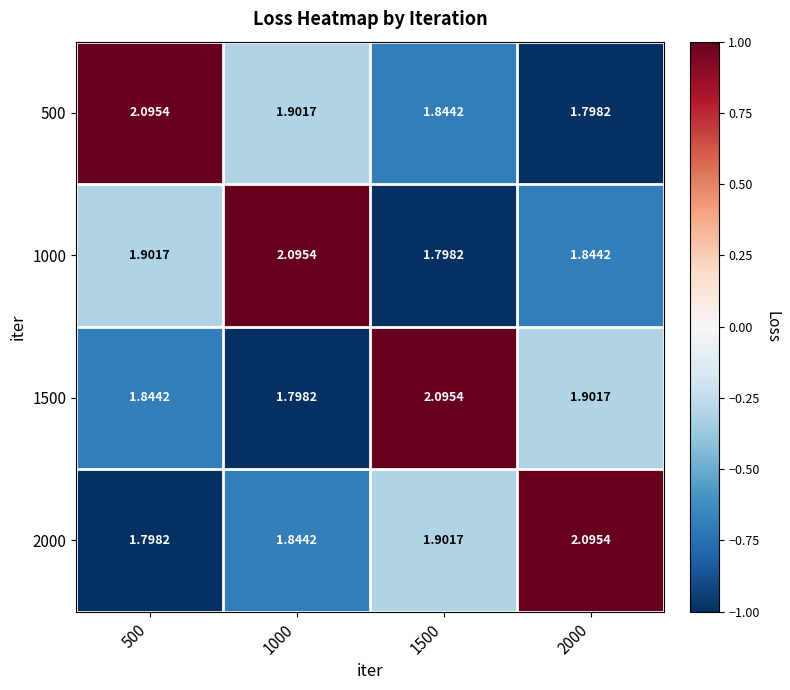

Is the value of 1500 at 500 greater than the value of 500 at 2000?

Yes